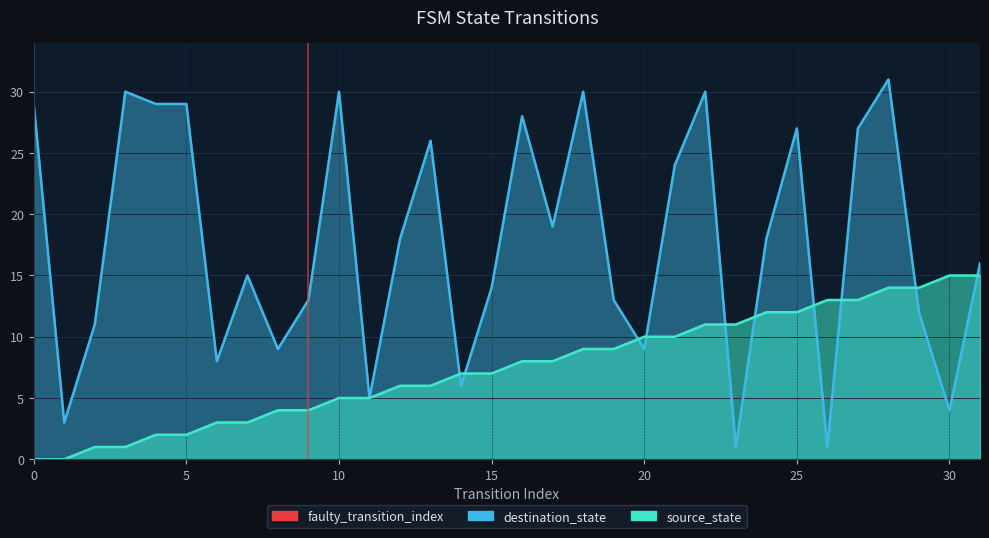

Between 5 and 0, which is larger?

5